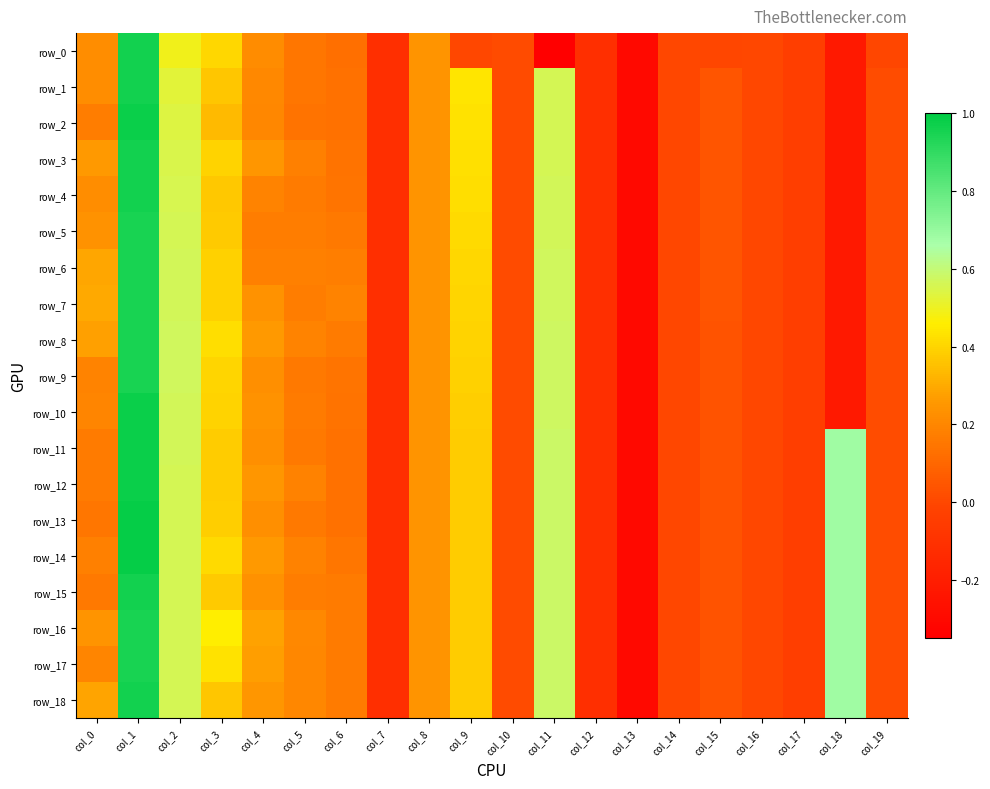

What is the sum of all row_0 values?

-3.0